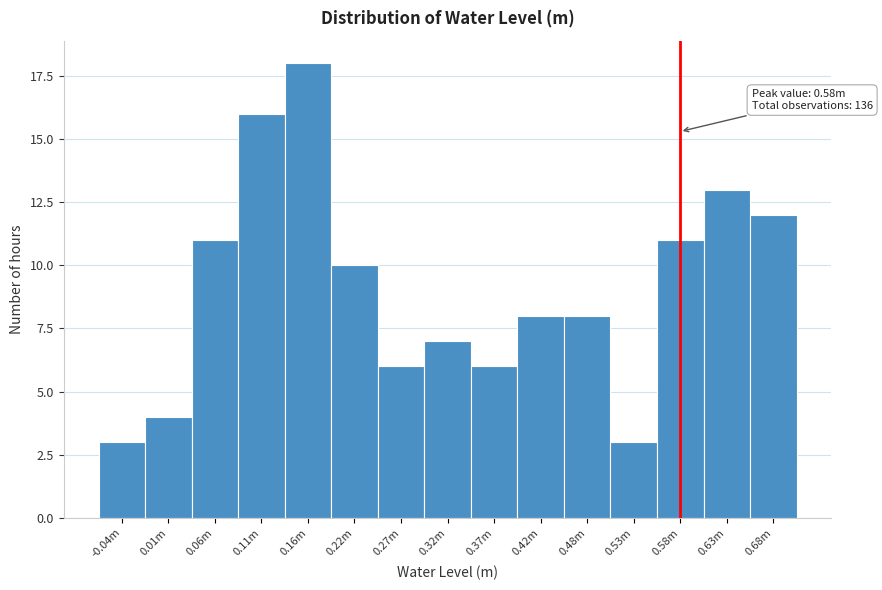

Reading left to right, extract all data points from this chart.

3	4	11	16	18	10	6	7	6	8	8	3	11	13	12